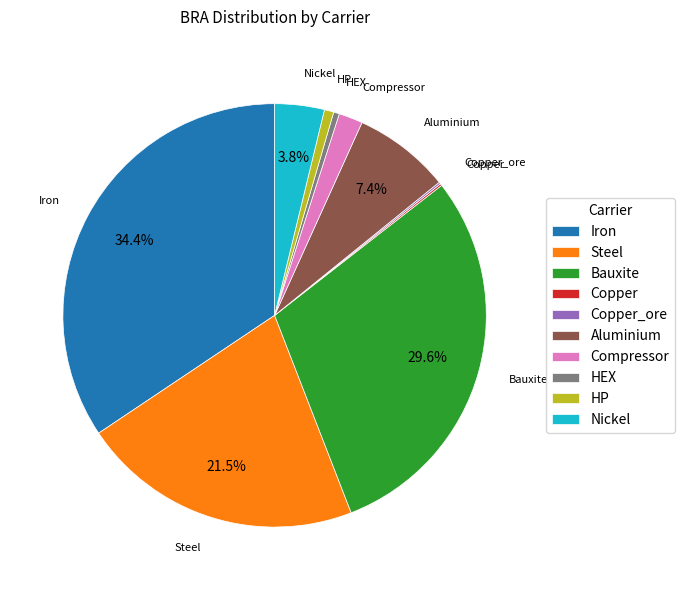

To the nearest percent, what is the difference between the Aluminium and Iron slice percentages?

27%